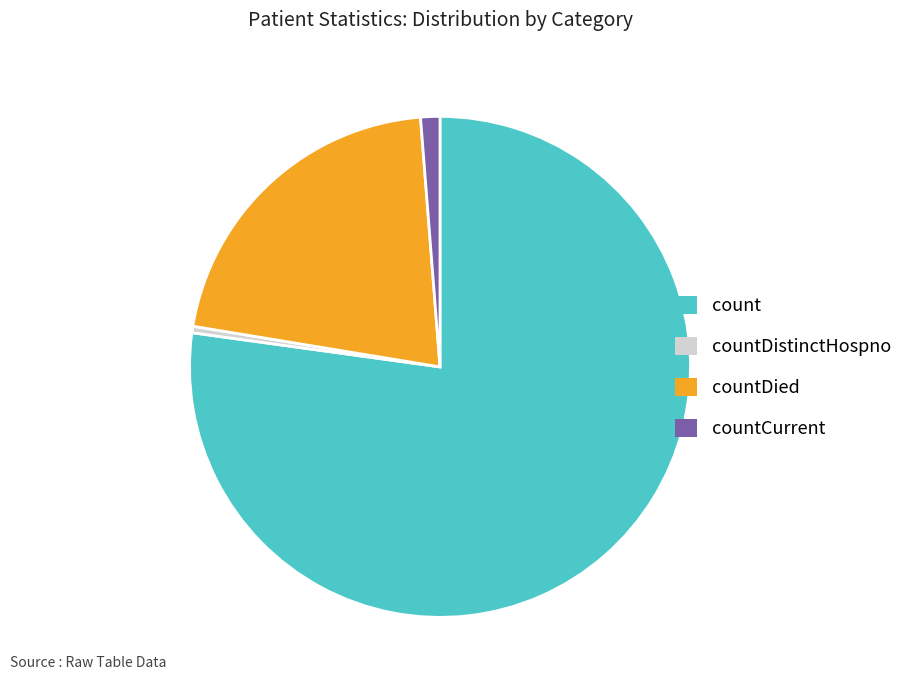

Does count represent more than half of the total?

Yes